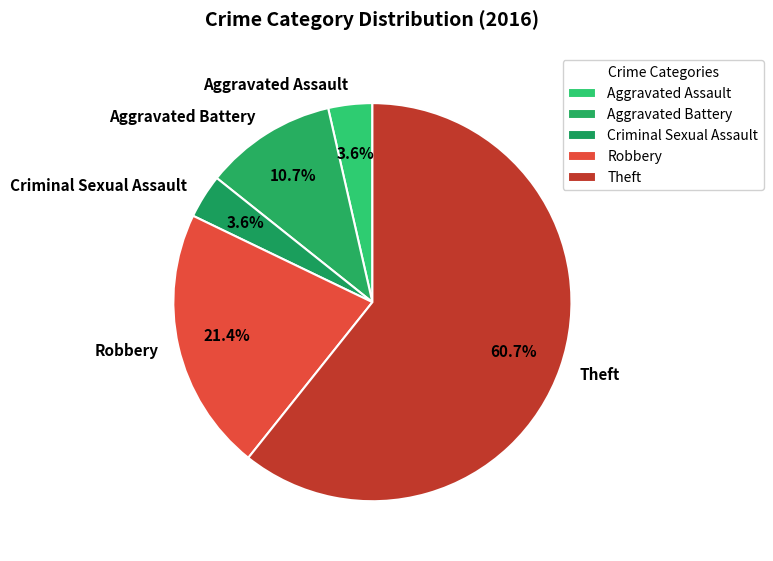

How much of the chart is everything except Theft?

39.3%